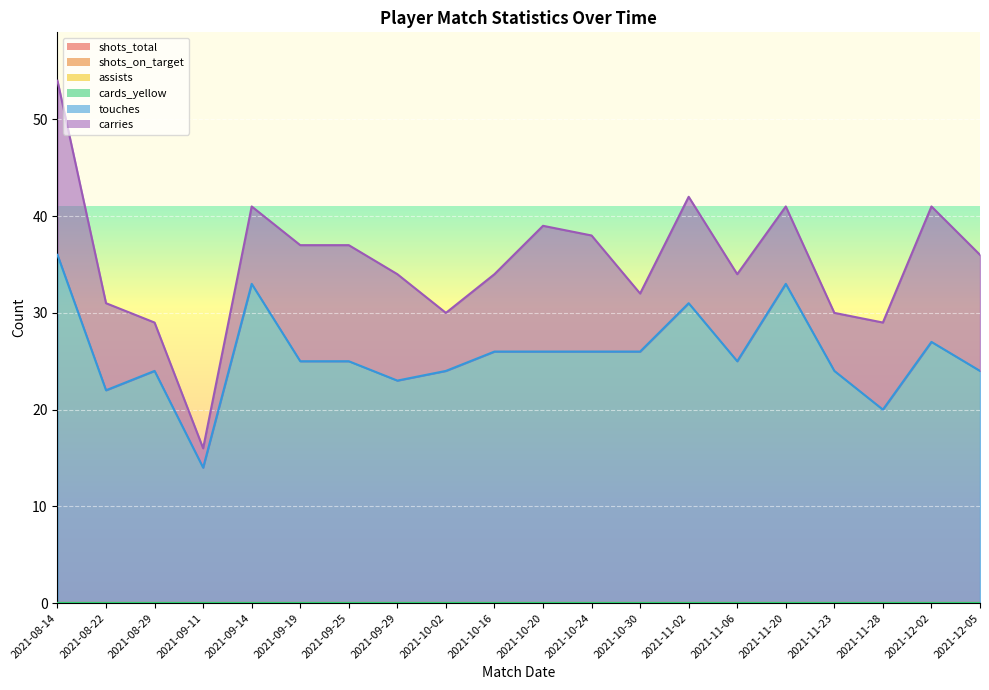

The touches series shows 37 at 2021-10-02. True or false?

False